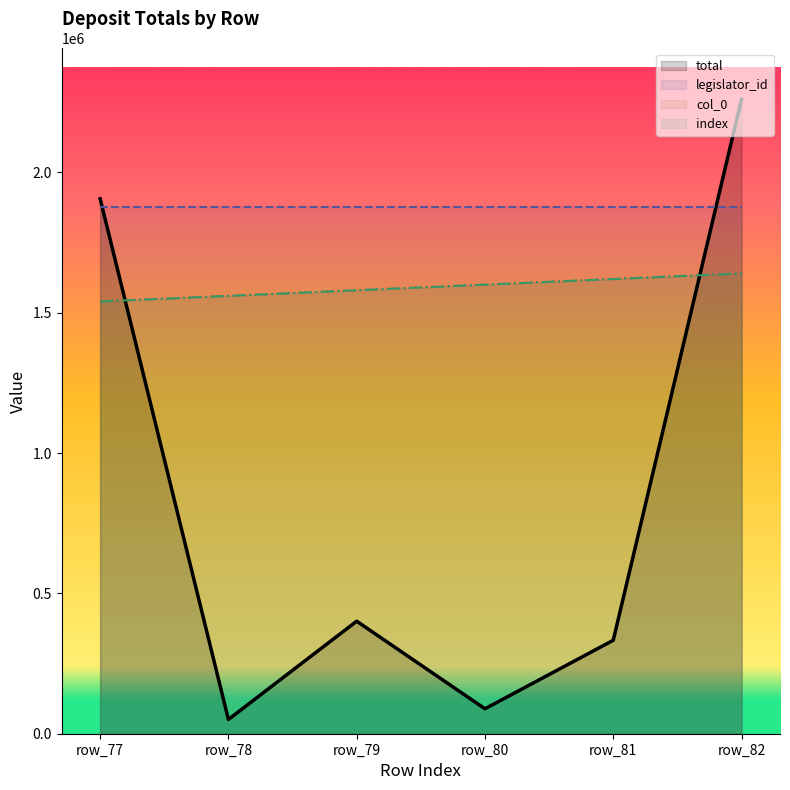

True or false: index and col_0 intersect in this chart.

False